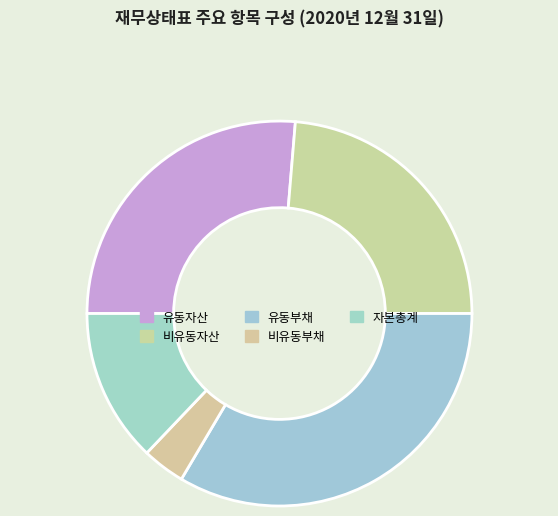

To the nearest percent, what portion does 자본총계 represent?

13%